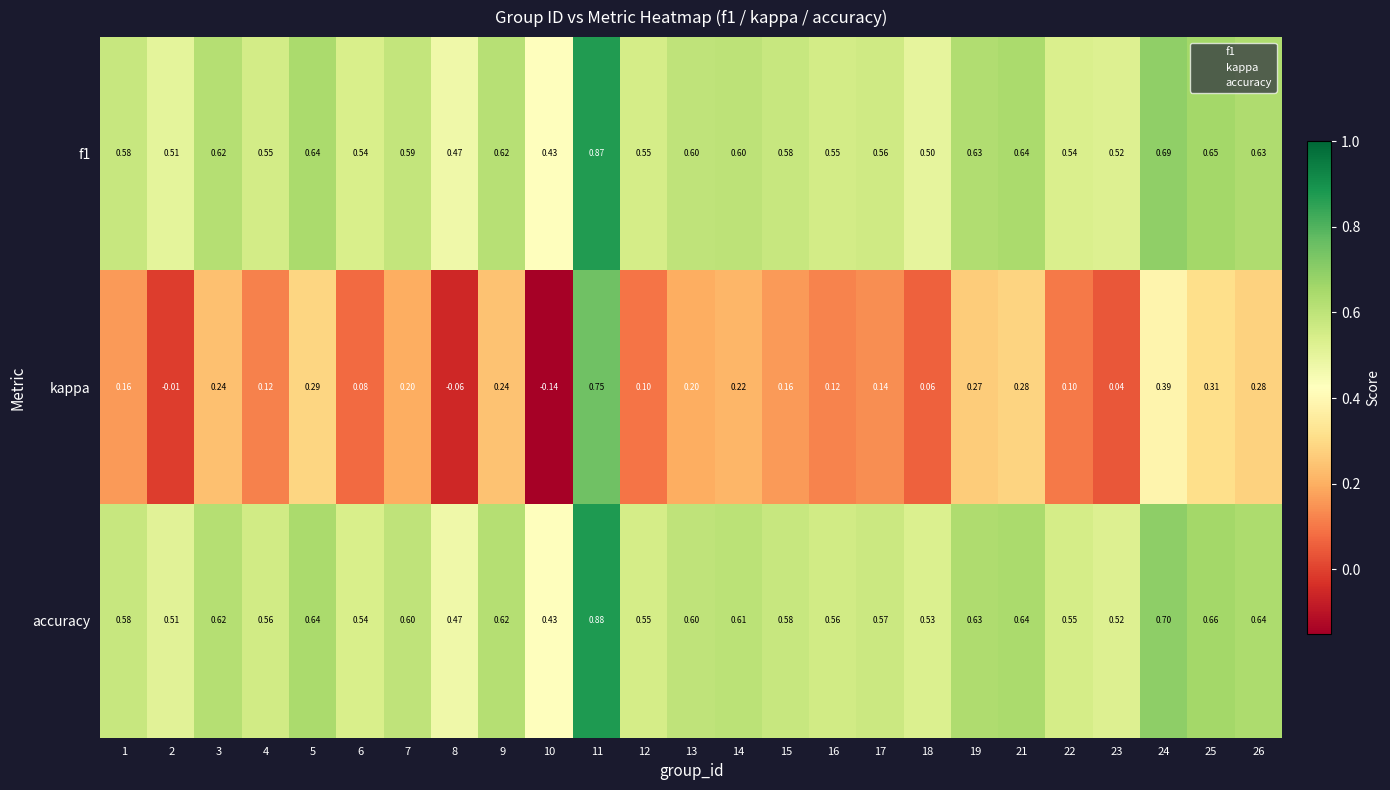

Is the value of f1 at 7 greater than the value of kappa at 26?

Yes